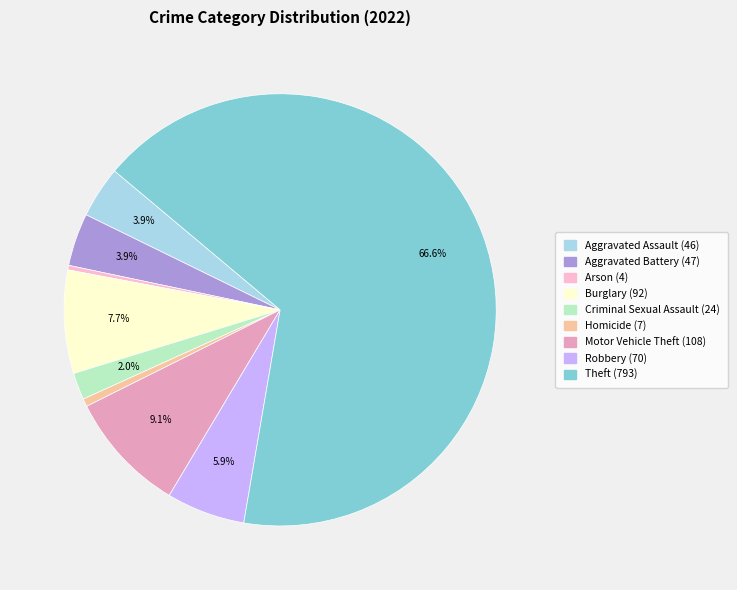

Approximately how many times larger is the value at Motor Vehicle Theft compared to Burglary?

1.2